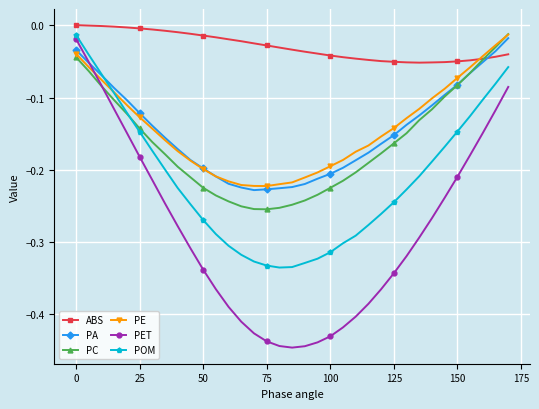

Which series ends up on top after the final intersection of POM and PE?

PE